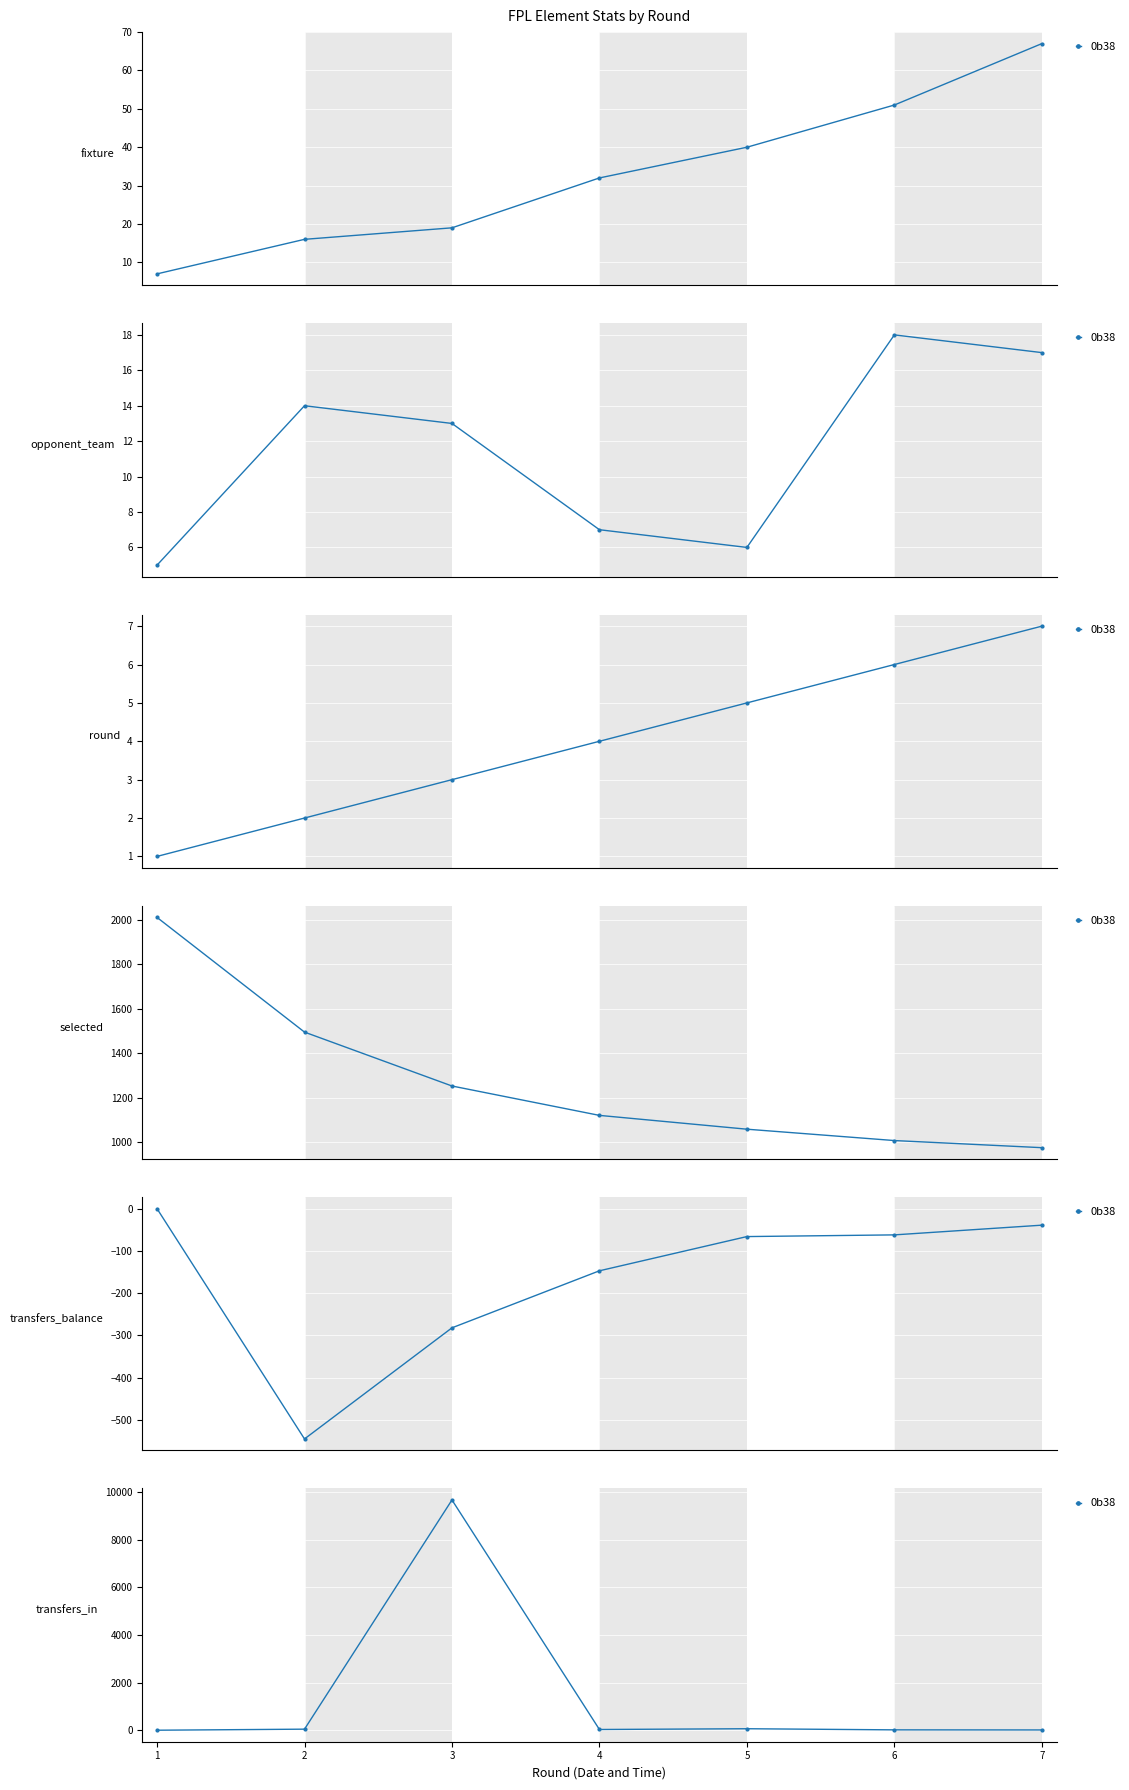

Where does the data first go above 30?

2